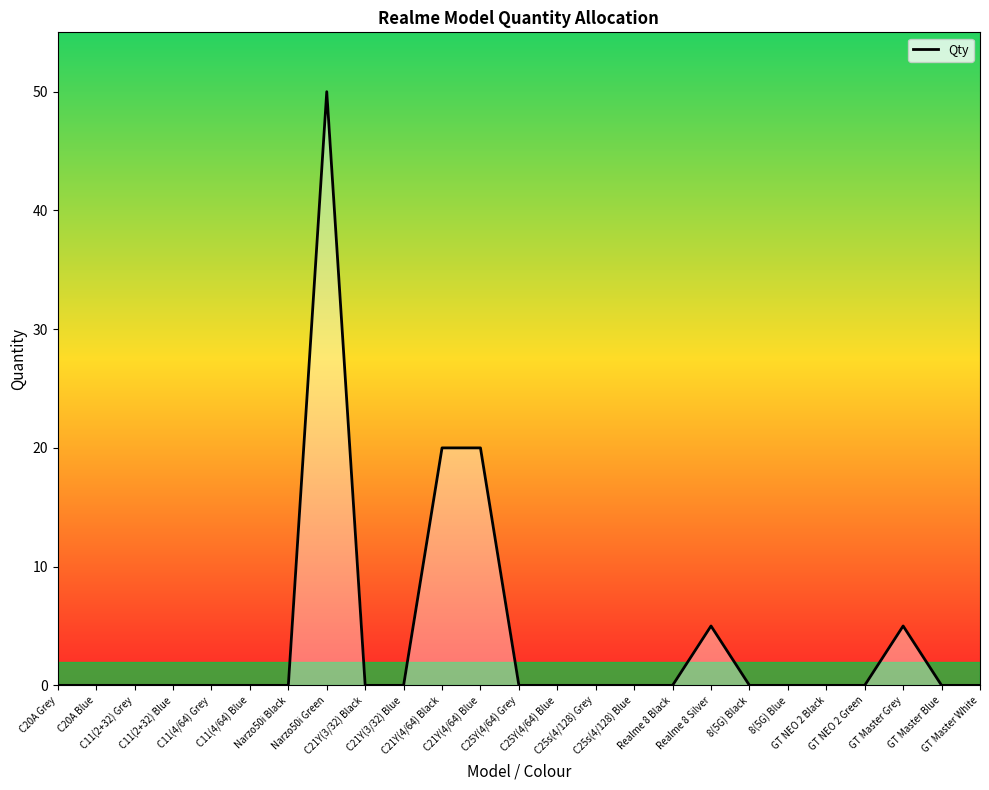

What is the greatest value displayed?

50